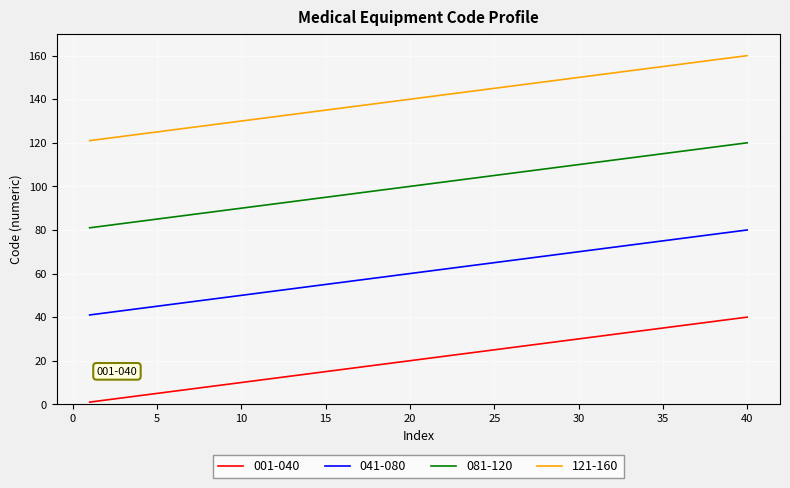

List the series in order of their peak value, highest first.

121-160, 081-120, 041-080, 001-040